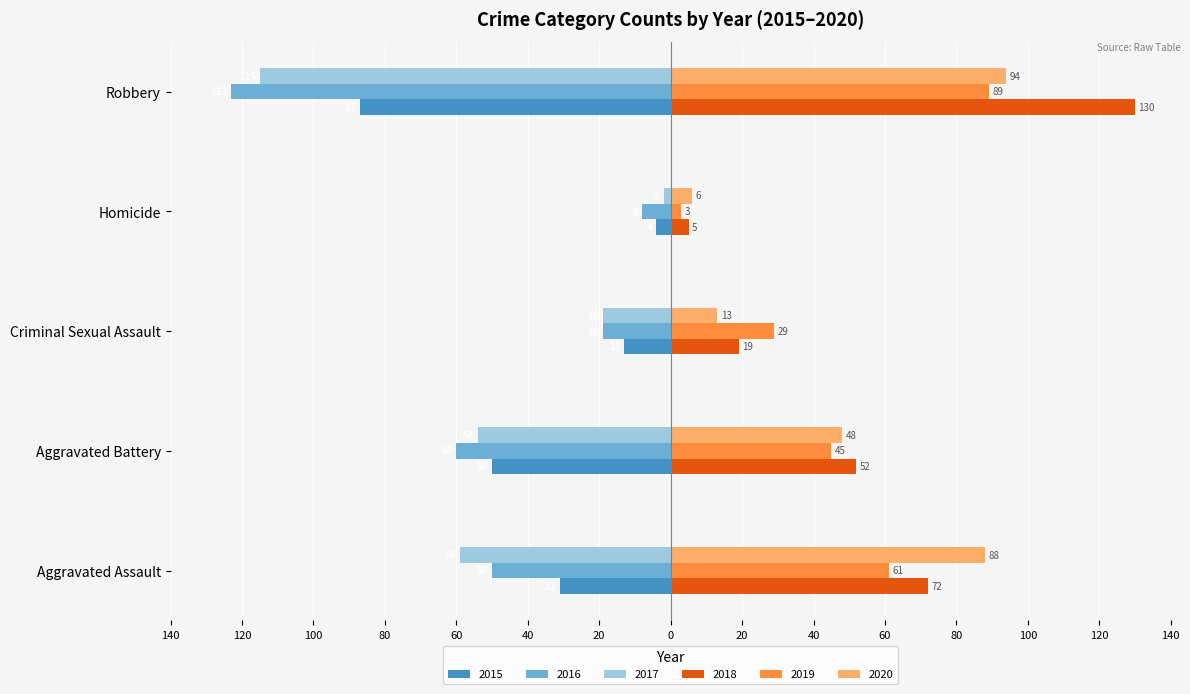

How many categories are shown in the chart?

5